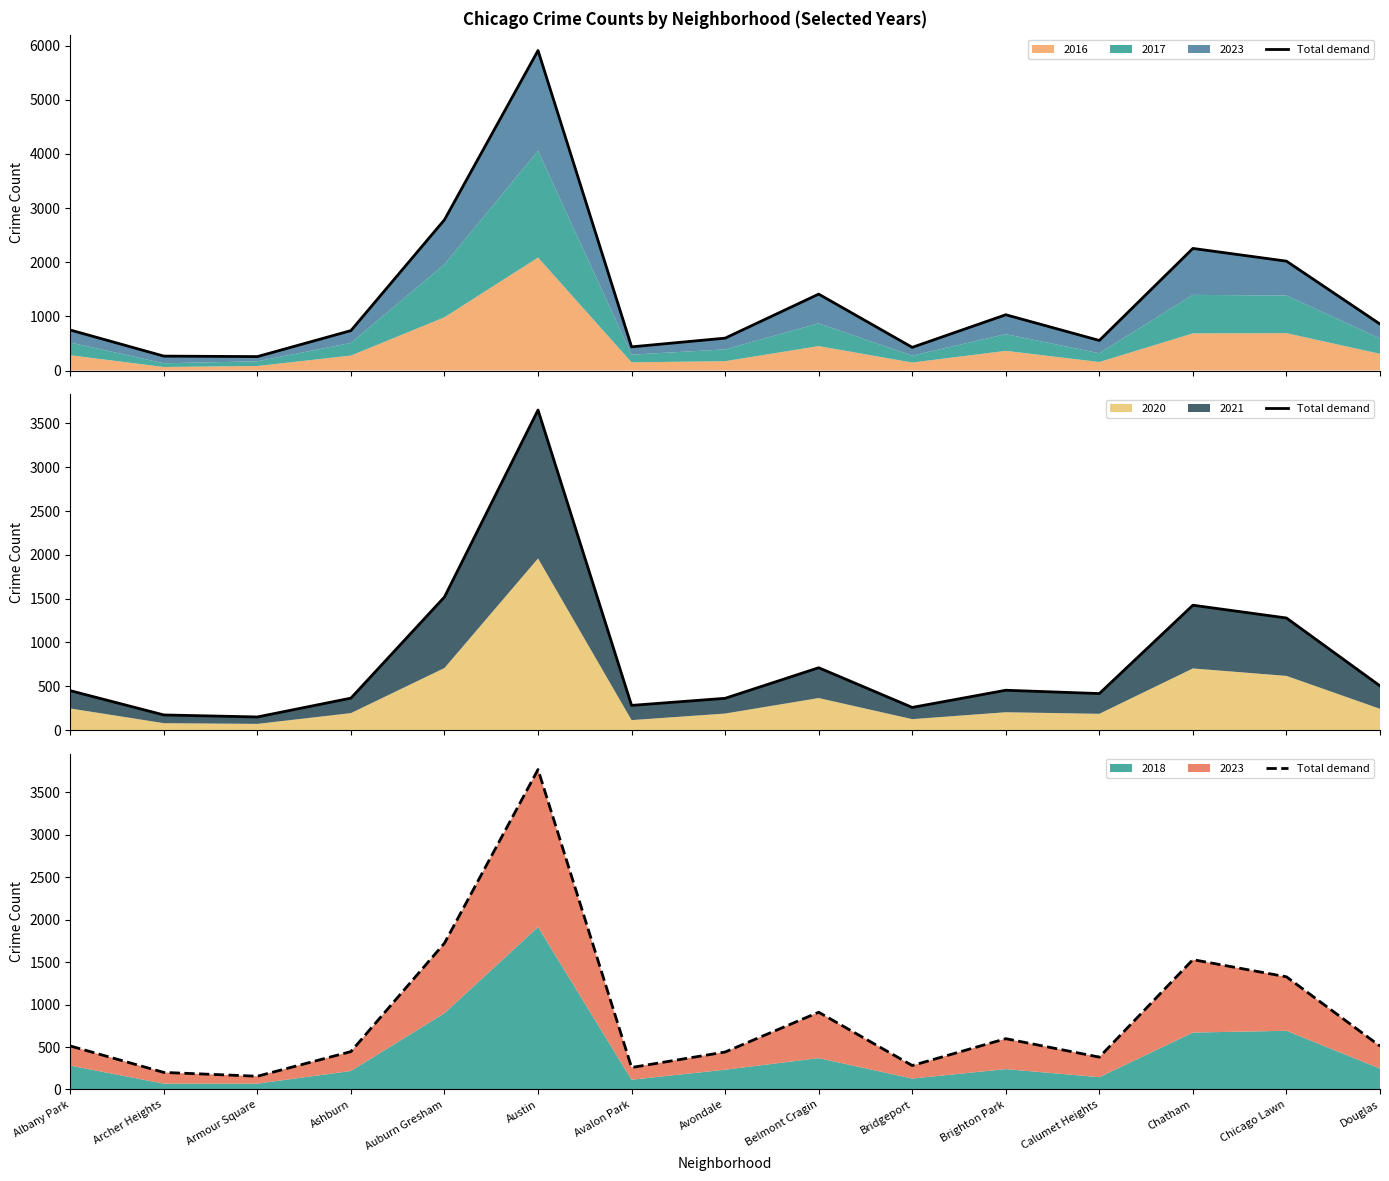

Reading left to right, extract all data points from this chart.

Albany Park=512	Archer Heights=201	Armour Square=156	Ashburn=446	Auburn Gresham=1722	Austin=3765	Avalon Park=259	Avondale=441	Belmont Cragin=909	Bridgeport=282	Brighton Park=598	Calumet Heights=381	Chatham=1528	Chicago Lawn=1326	Douglas=511